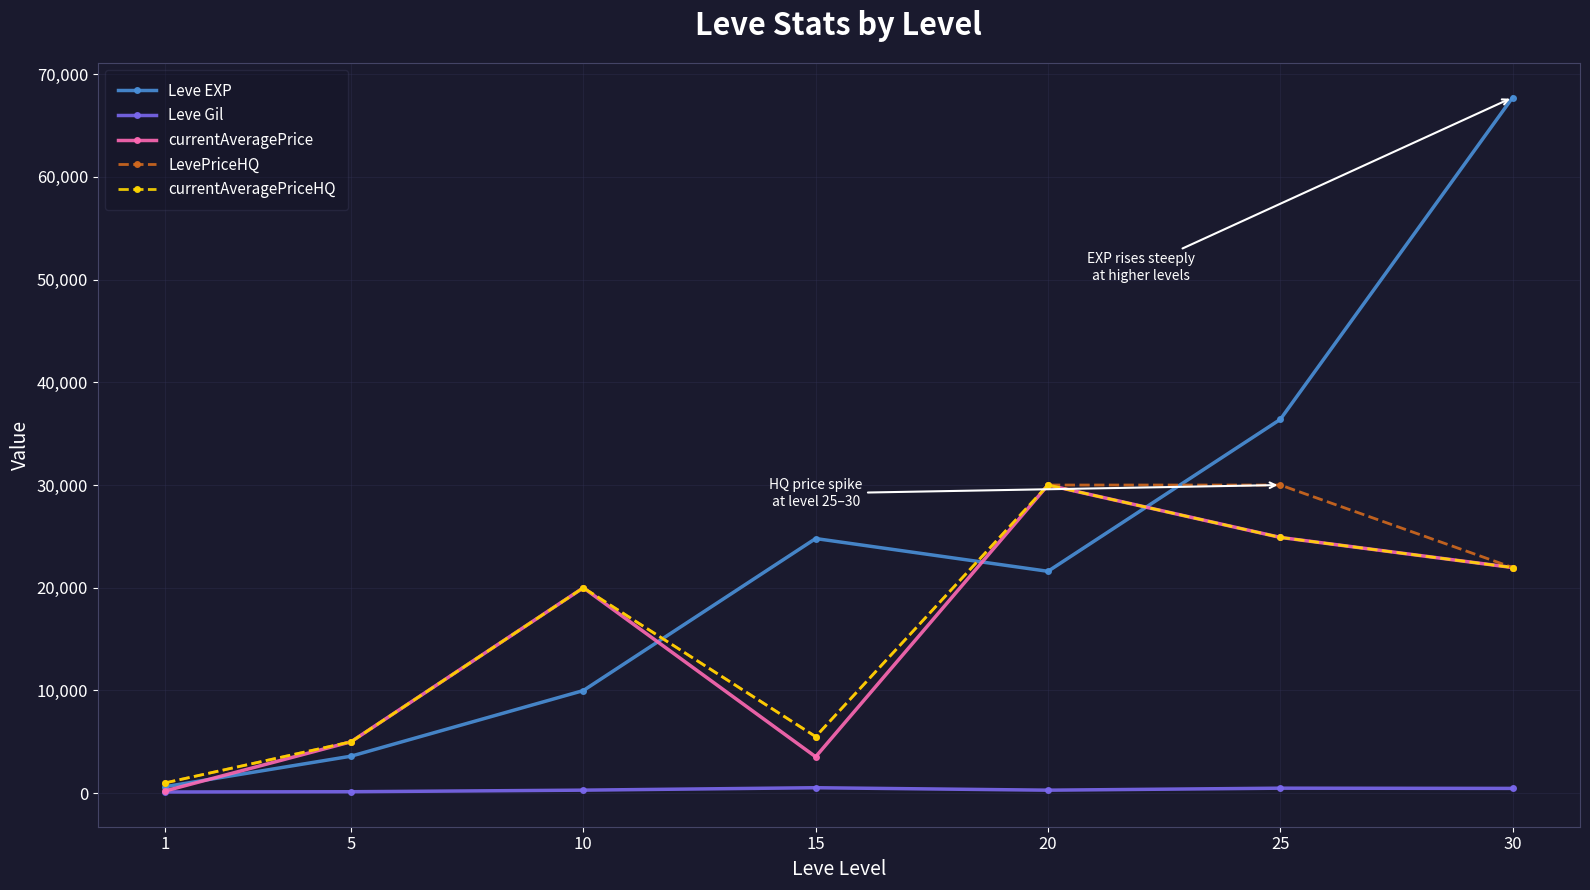

The value of currentAveragePrice at 25 is 24900.0. True or false?

True